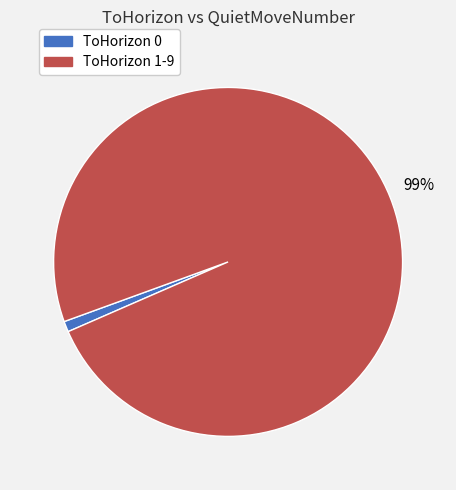

To the nearest percent, what is the average slice percentage?

50%